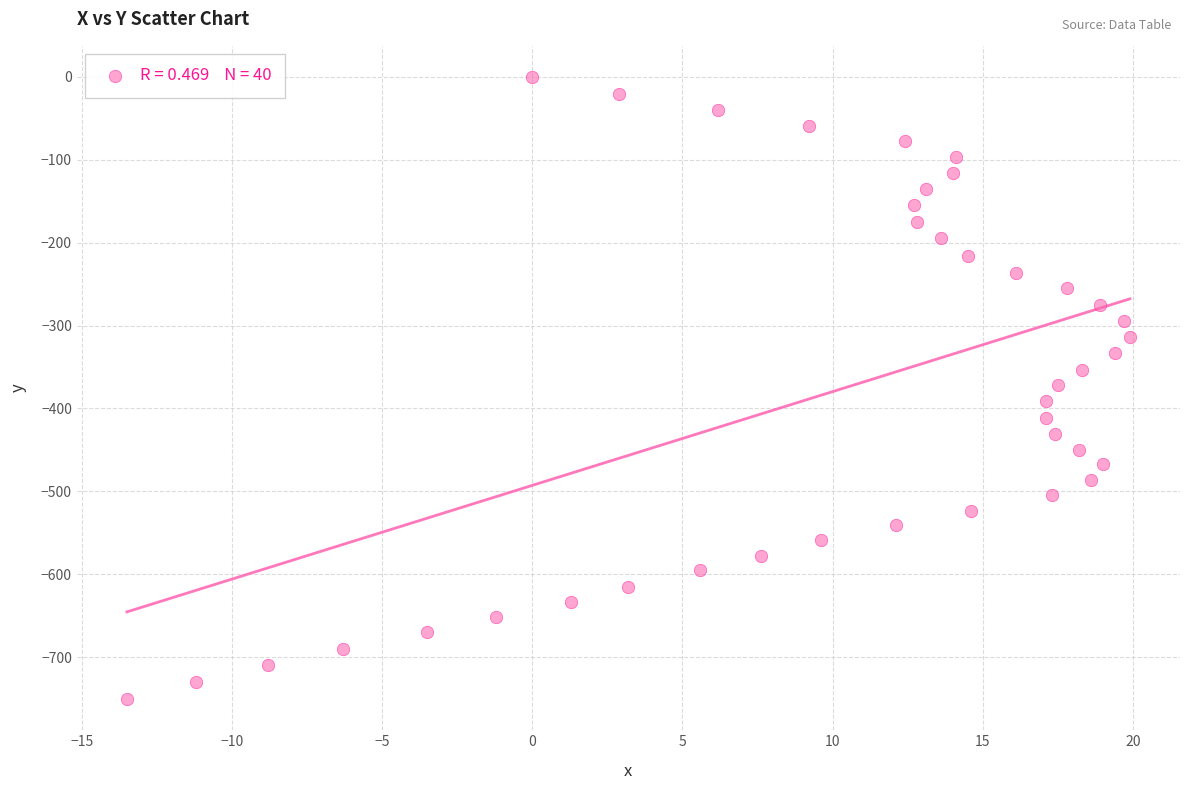

What is the range of Y values (max minus min)?

750.8